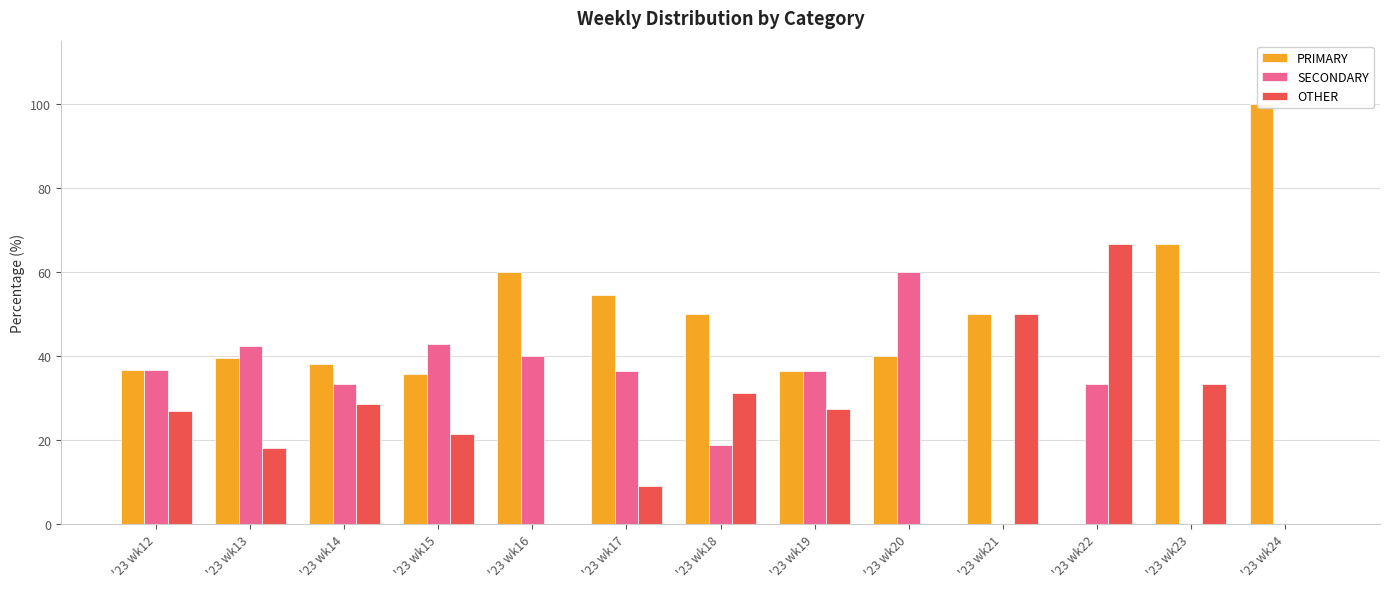

Rank the categories by OTHER value from lowest to highest.

'23 wk16, '23 wk20, '23 wk24, '23 wk17, '23 wk13, '23 wk15, '23 wk12, '23 wk19, '23 wk14, '23 wk18, '23 wk23, '23 wk21, '23 wk22